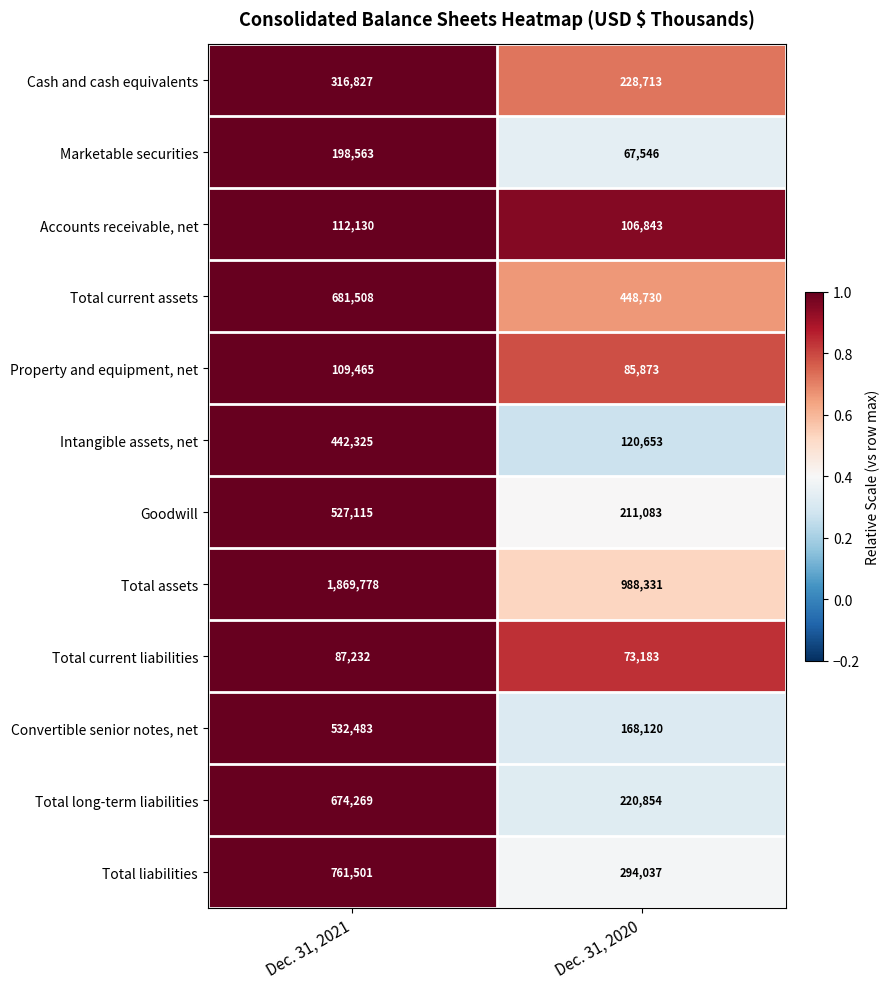

At which category is the sum across all series the highest?

Dec. 31, 2021